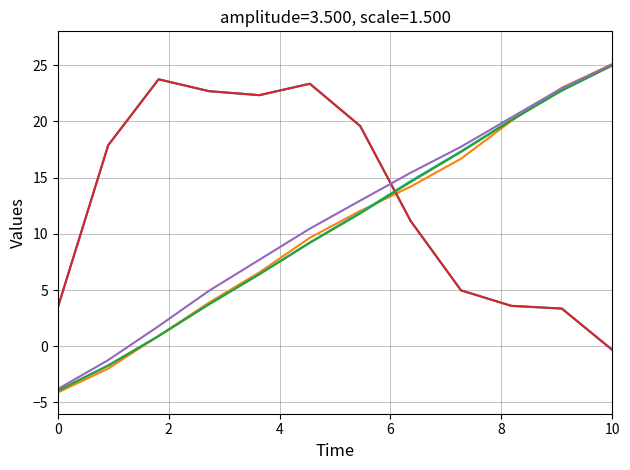

Does the chart have visible grid lines?

Yes